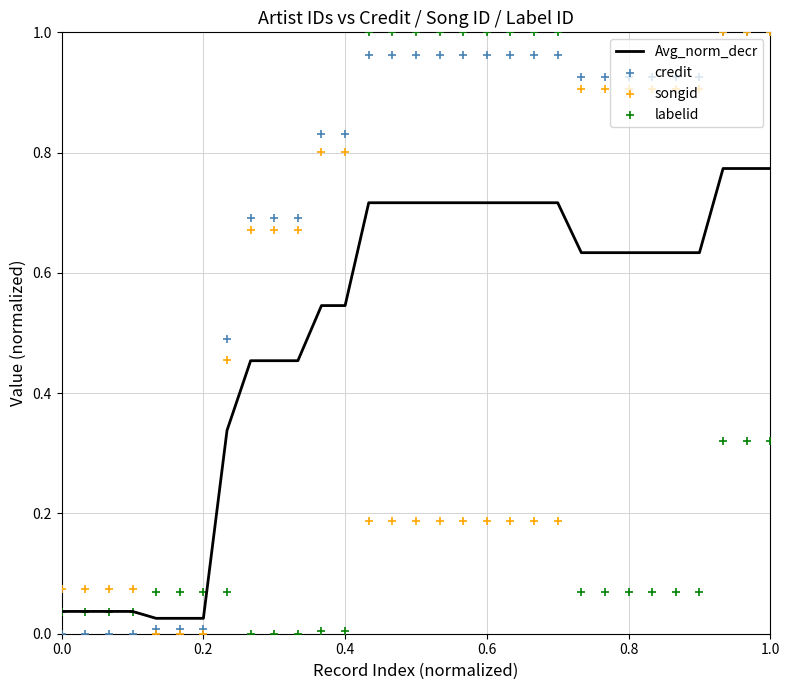

The value of Avg_norm_decr at 0.8 is 0.9. True or false?

False